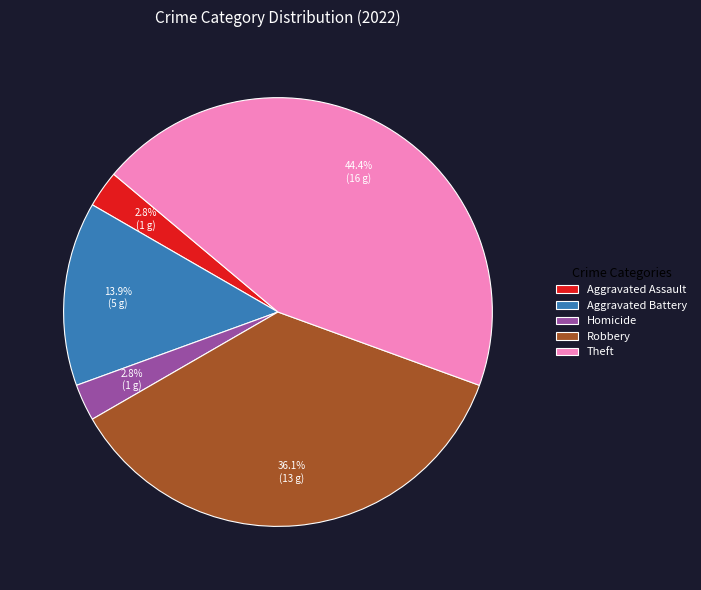

Does any single category account for the majority?

No